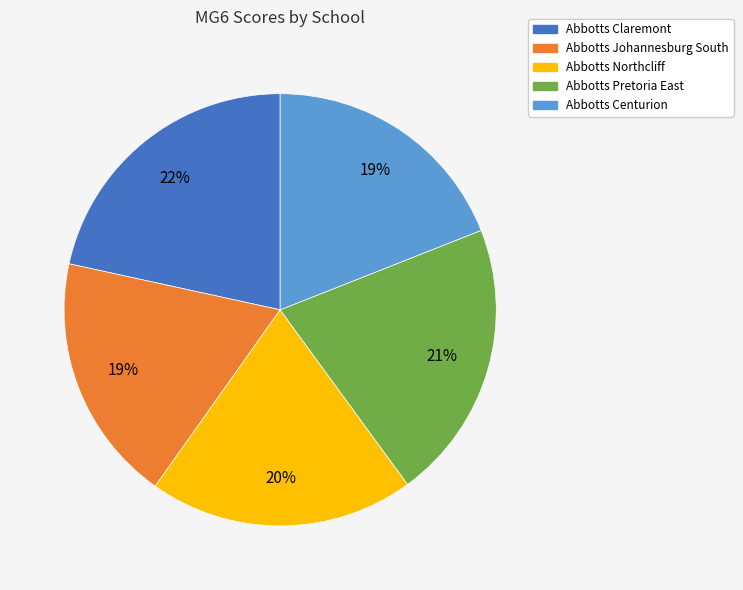

True or false: Abbotts Northcliff accounts for 9% of the total.

False